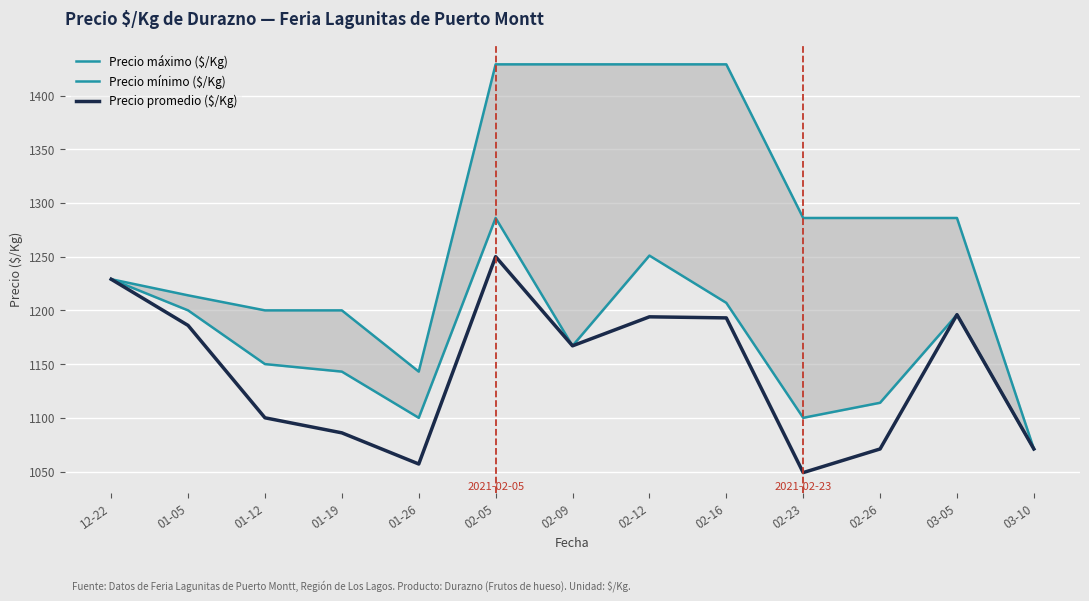

How many lines are shown in the chart?

3